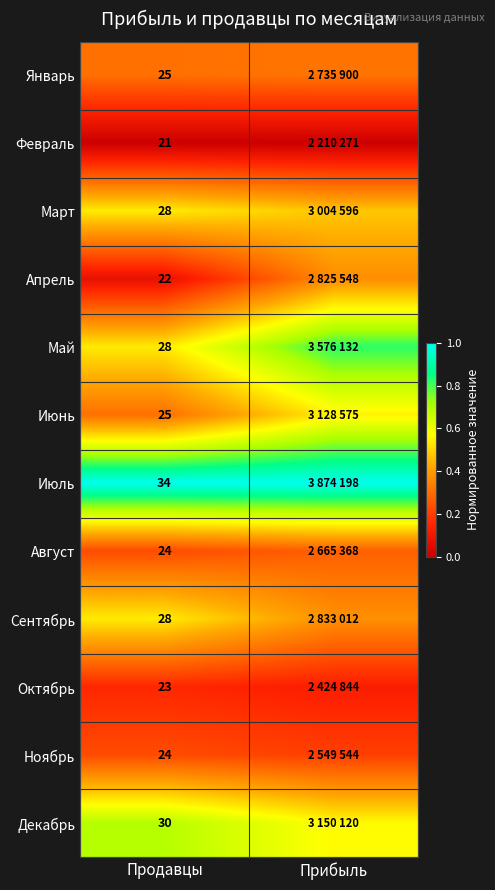

True or false: Июнь has a value of 0.6 at Прибыль.

True